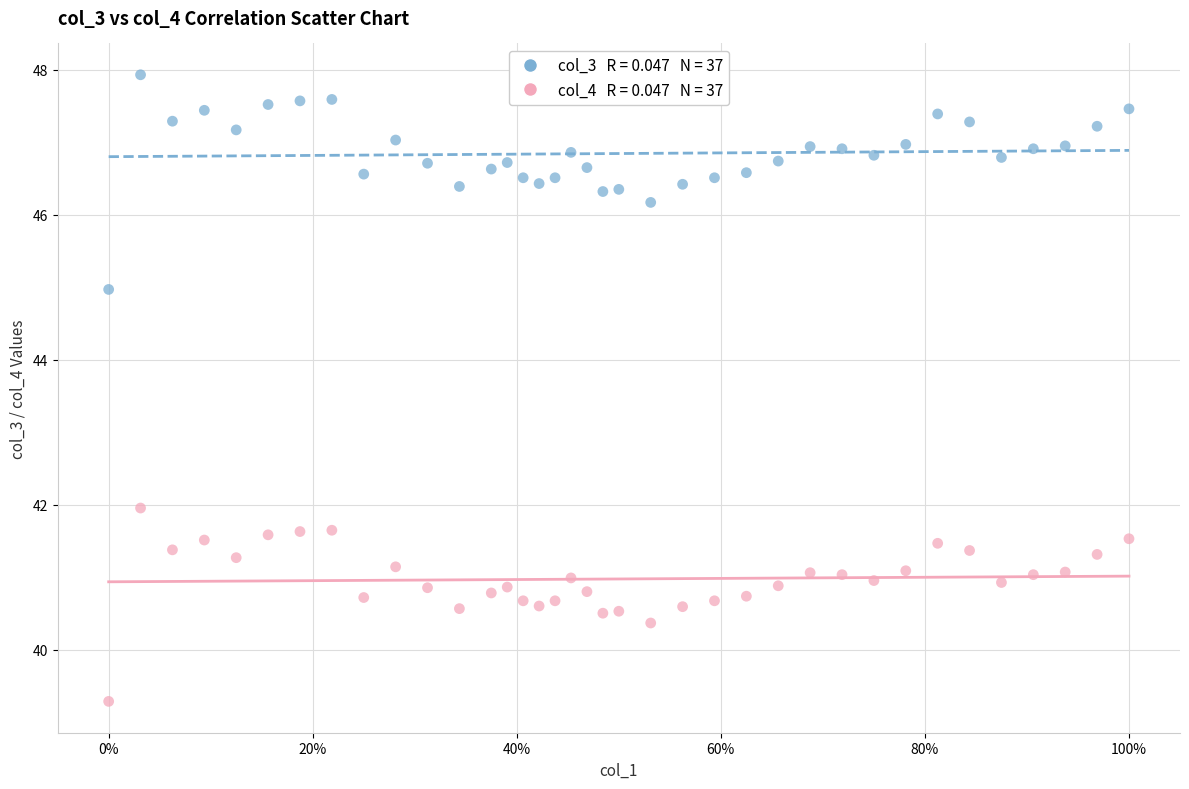

Across all data points, what is the range of Y values (max minus min)?

8.6